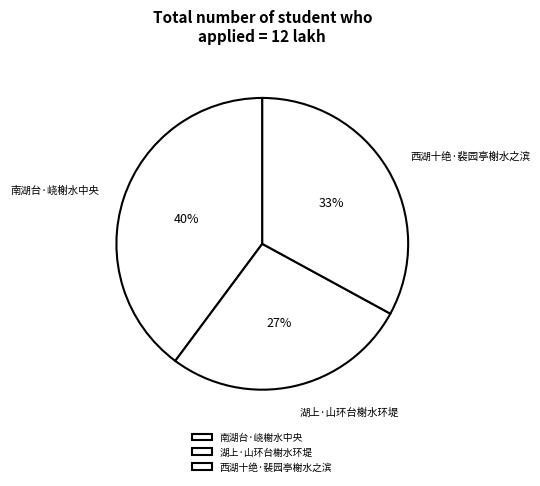

To the nearest percent, what is the difference between the 南湖台·峣榭水中央 and 湖上·山环台榭水环堤 slice percentages?

13%